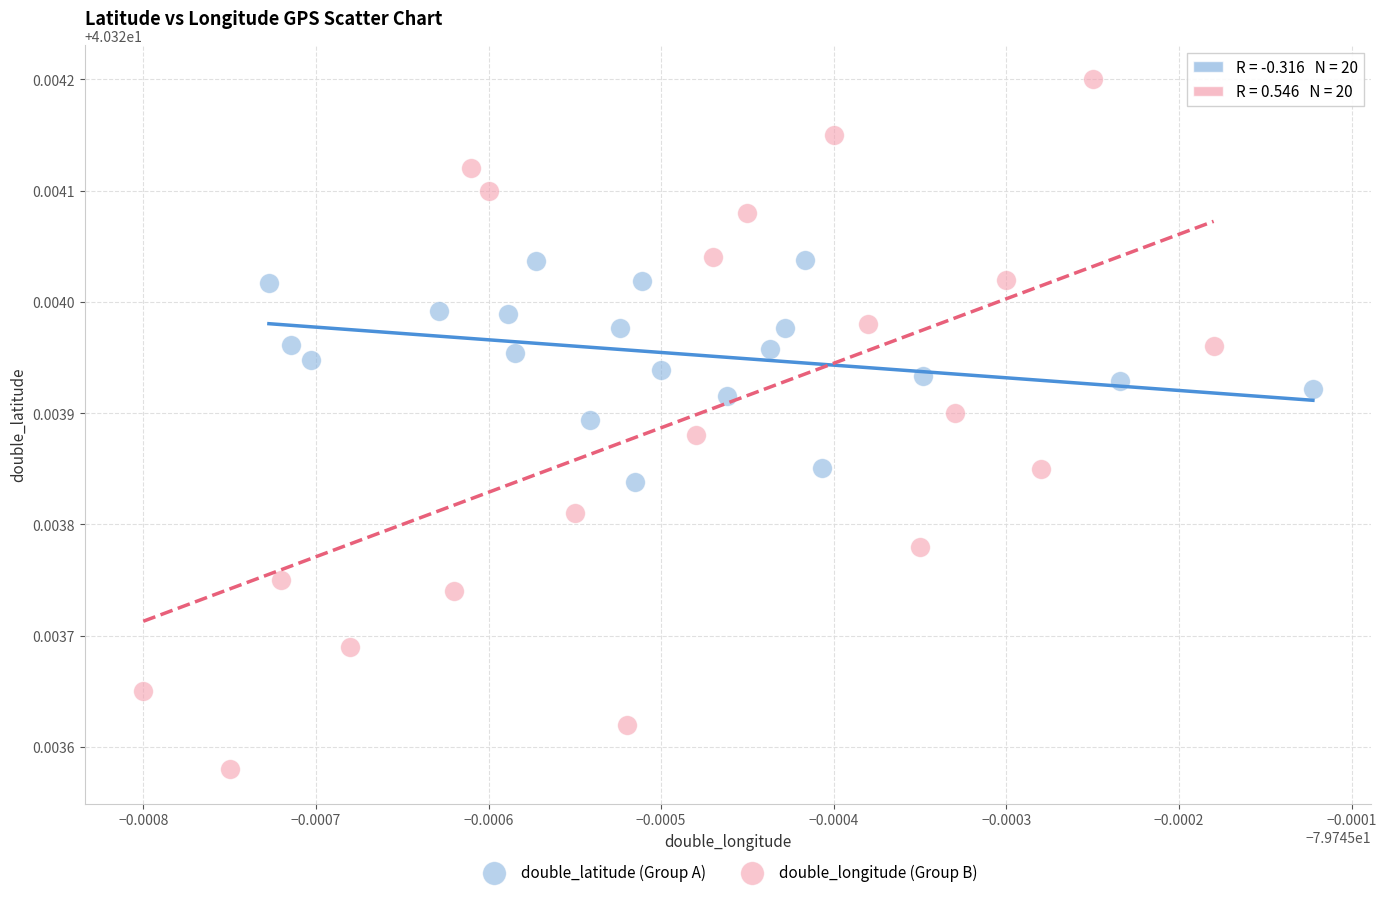

Which series reaches the maximum Y coordinate?

double_longitude (Group B)